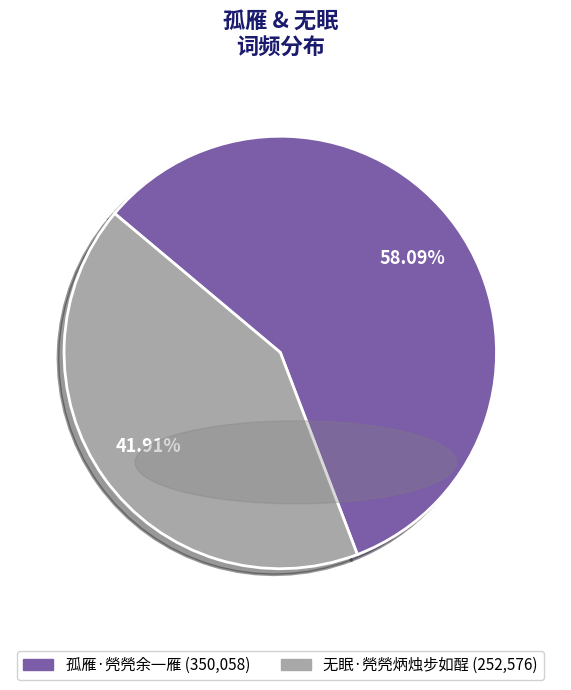

To the nearest percent, what portion does 孤雁·焭焭余一雁 represent?

58%